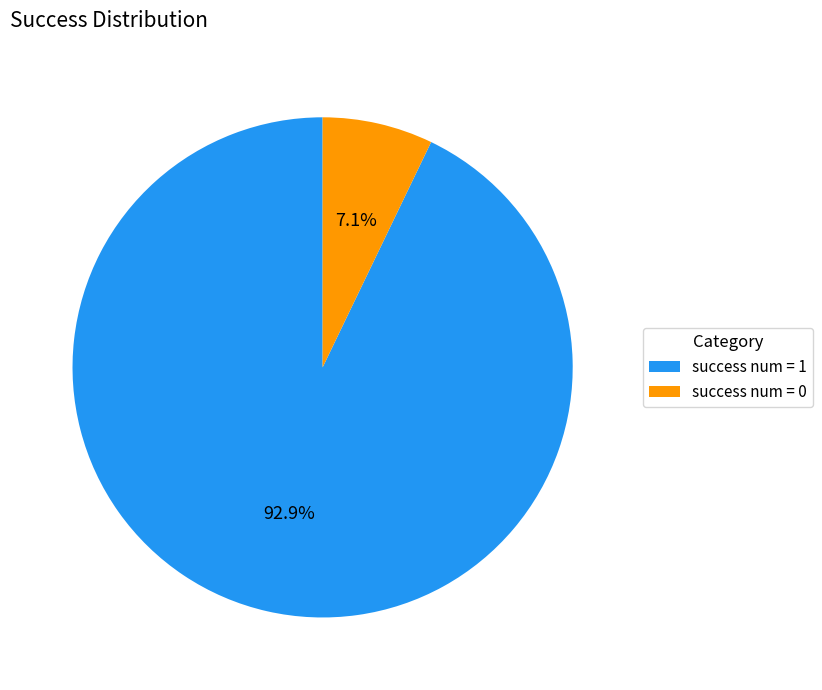

What percentage do success num = 1 and success num = 0 together represent?

100.0%